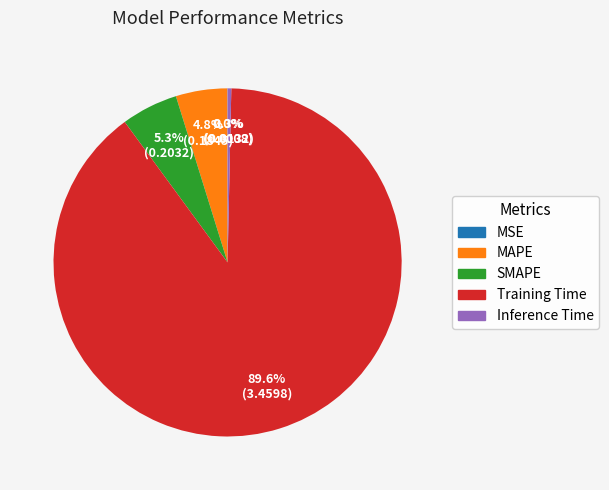

How much of the chart is everything except SMAPE?

94.7%